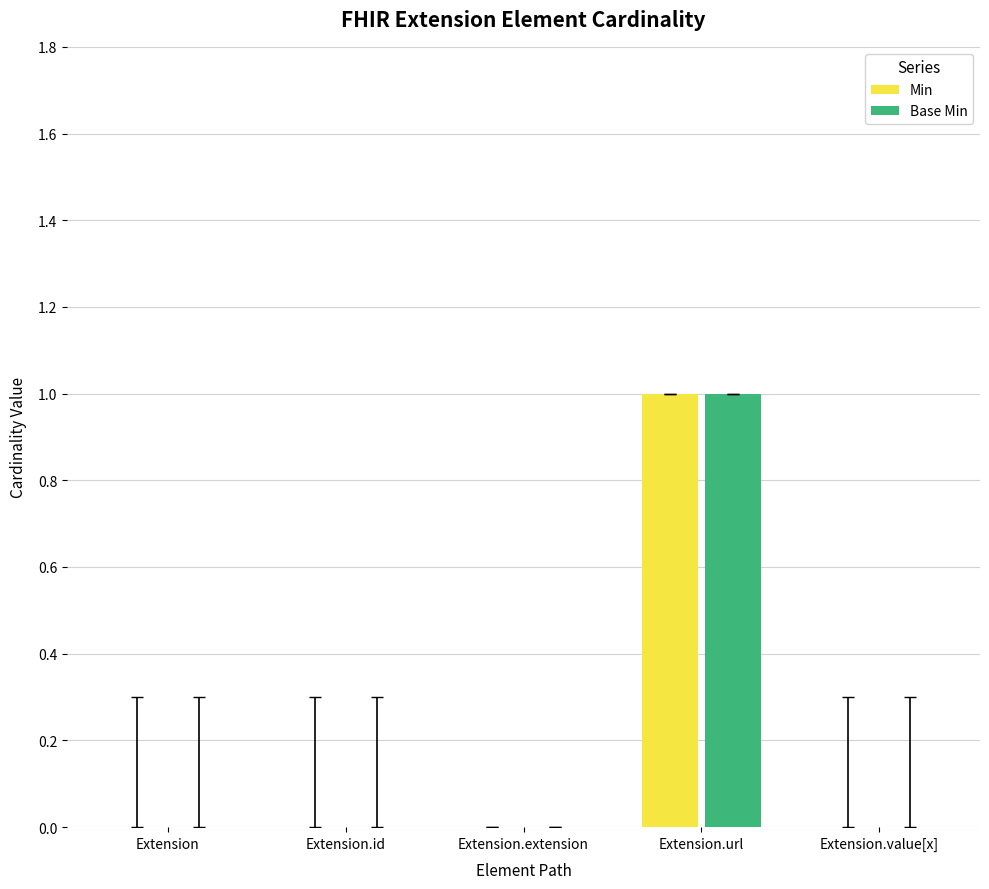

Reading left to right, transcribe all the data shown in this chart.

Min: 0	0	0	1	0
Base Min: 0	0	0	1	0